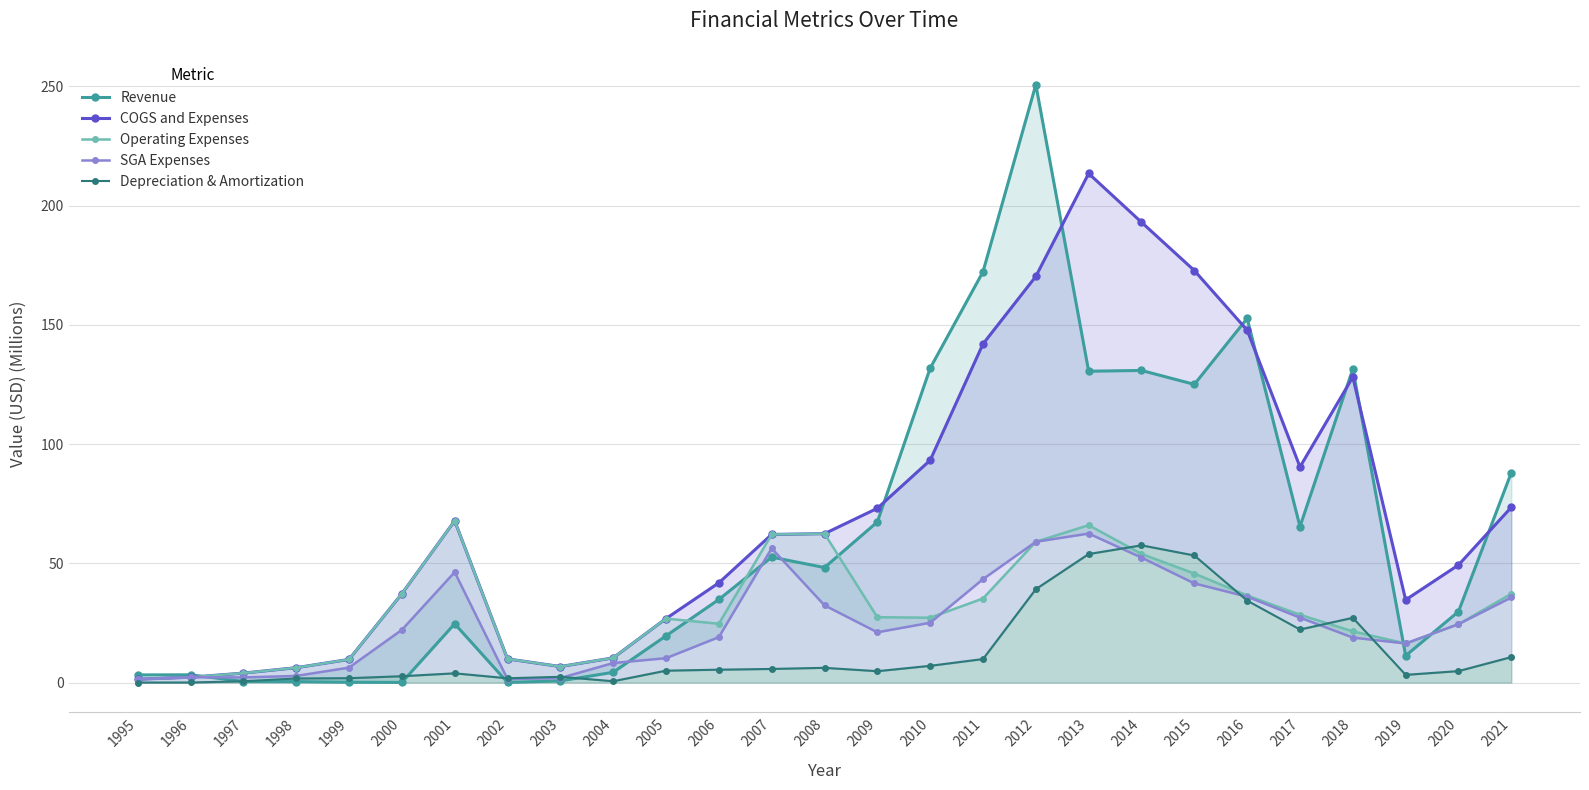

At how many categories does at least one series exceed 156?

5